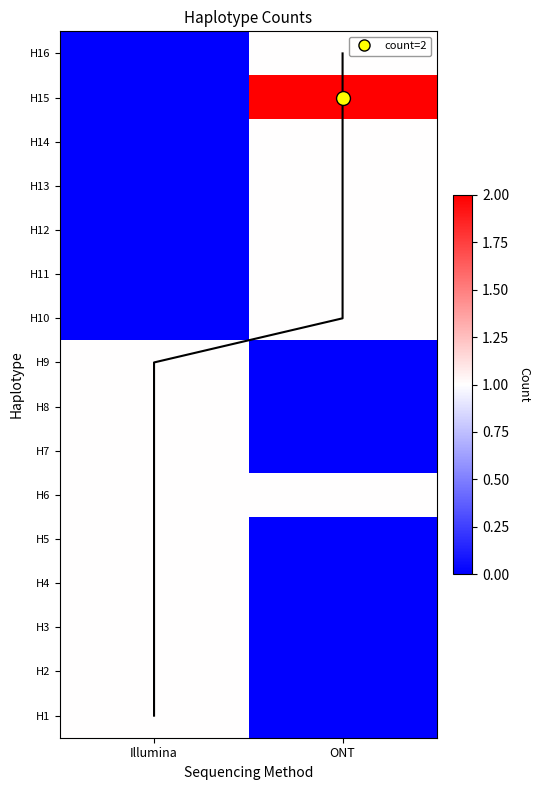

Between ONT and Illumina, which is larger?

Illumina